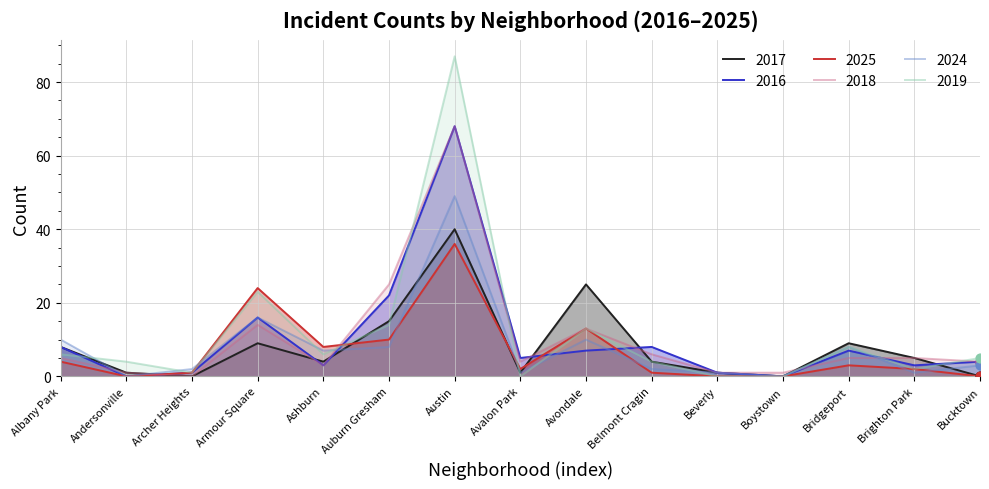

What is the total value across all series at Avalon Park?

13